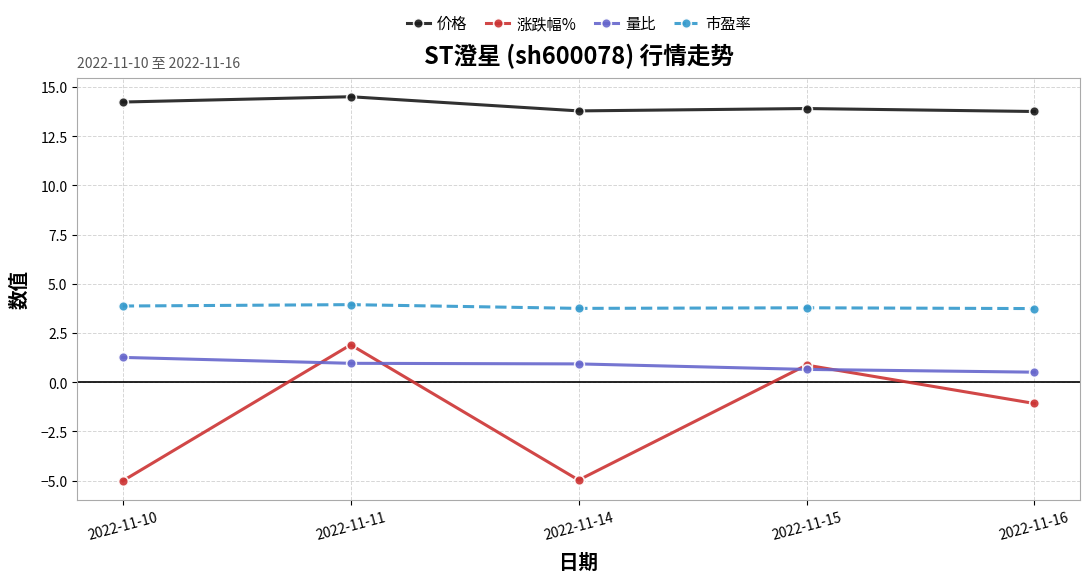

True or false: 价格 and 量比 intersect in this chart.

False